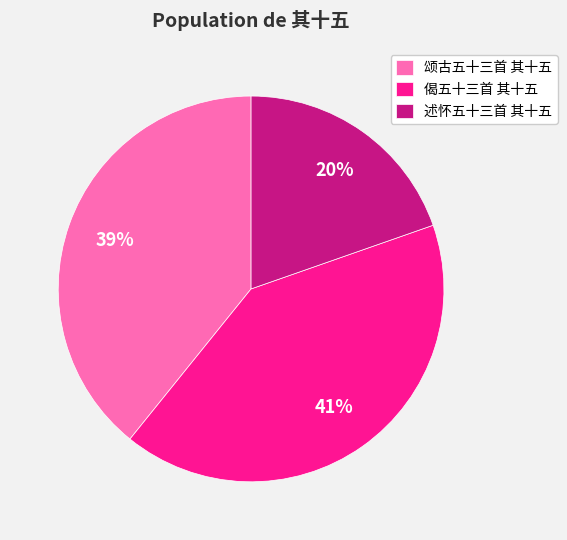

Is 述怀五十三首 其十五 the majority of the pie?

No